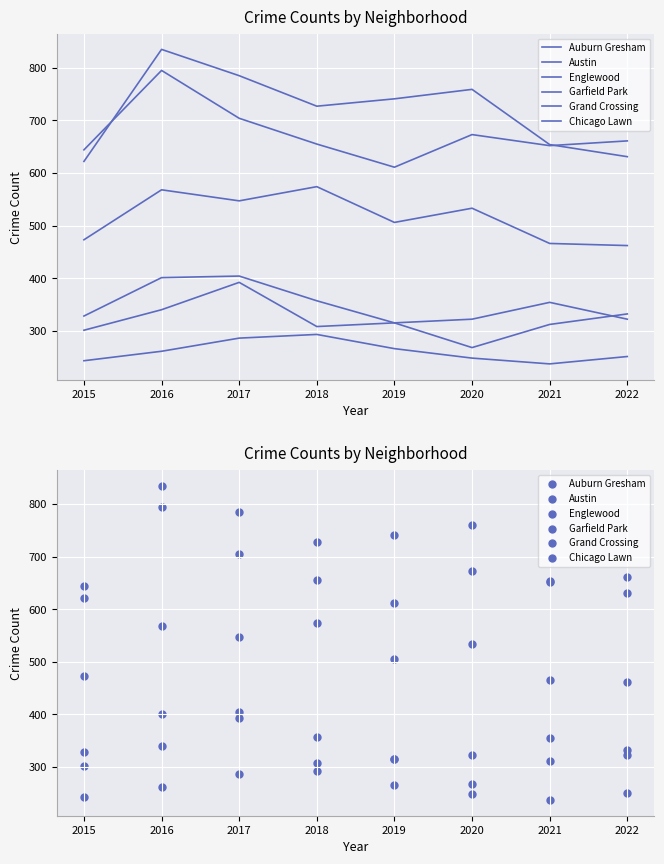

Which series reaches the maximum Y coordinate?

Austin